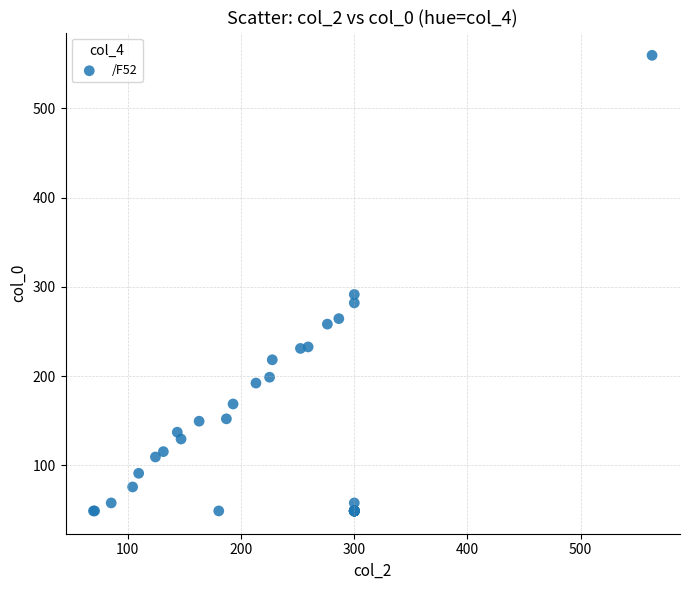

What Y value in the scatter plot is closest to 304?

291.6